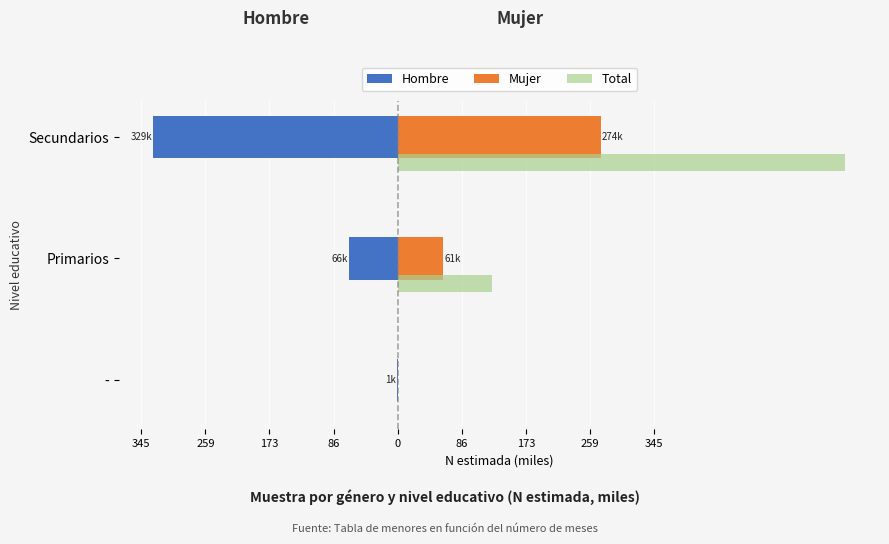

Reading left to right, transcribe all the data shown in this chart.

Hombre: -0.7	-66.1	-328.9
Mujer: 0.0	61.5	274.2
Total: 0.7	127.6	603.1